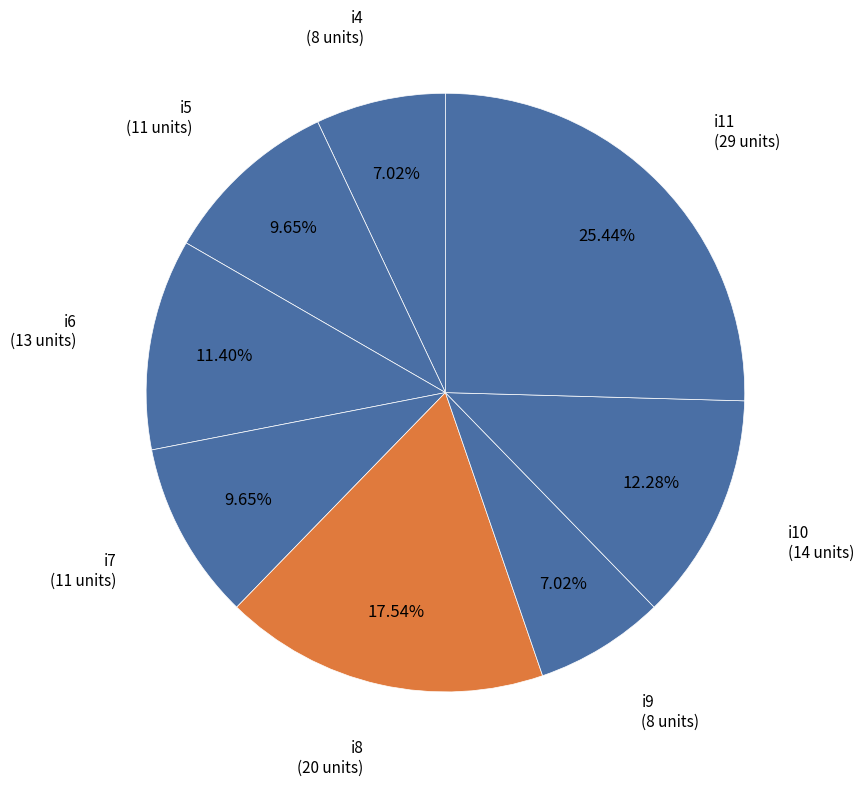

How many slices are in this pie chart?

8